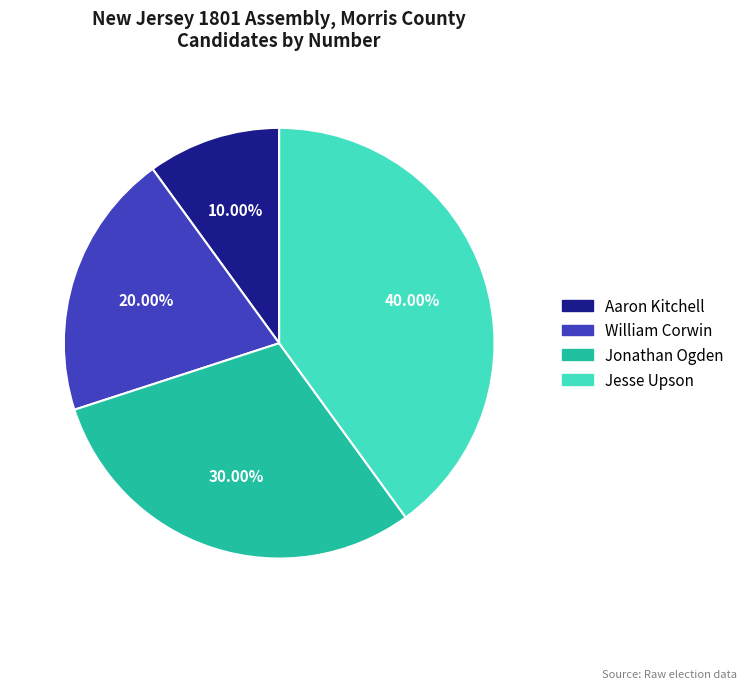

How many slices are in this pie chart?

4